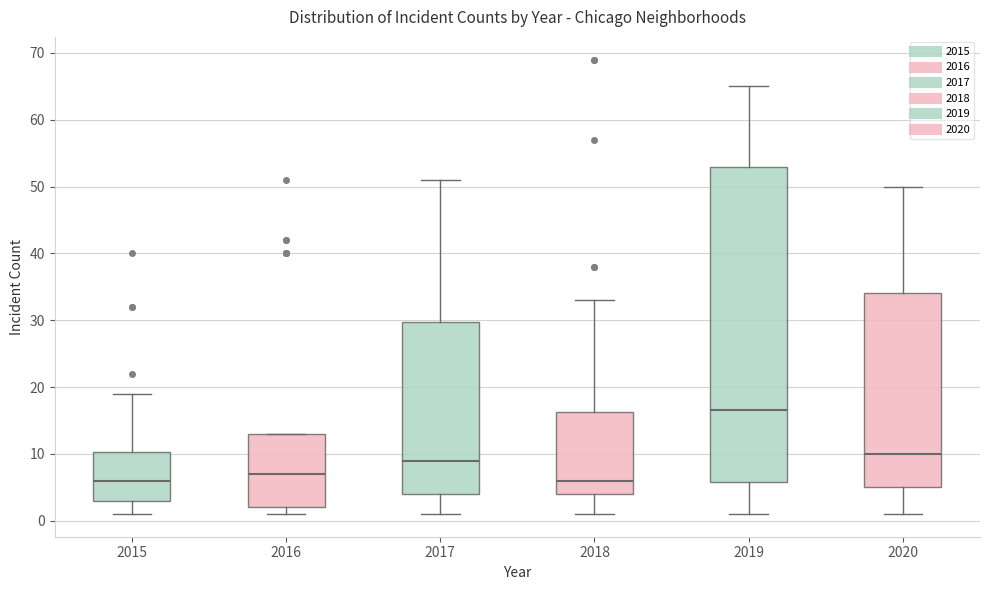

Reading left to right, transcribe this box plot: for each box, give where its median line is, the range the box spans, and where its two whiskers end, as read against the y-axis. The values are not printed on the chart, so give them approximately, as read against the axis.

2015: median 6, box 3 to 10, whiskers 1 to 19
2016: median 7, box 2 to 13, whiskers 1 to 13
2017: median 9, box 4 to 30, whiskers 1 to 51
2018: median 6, box 4 to 16, whiskers 1 to 33
2019: median 17, box 6 to 53, whiskers 1 to 65
2020: median 10, box 5 to 34, whiskers 1 to 50